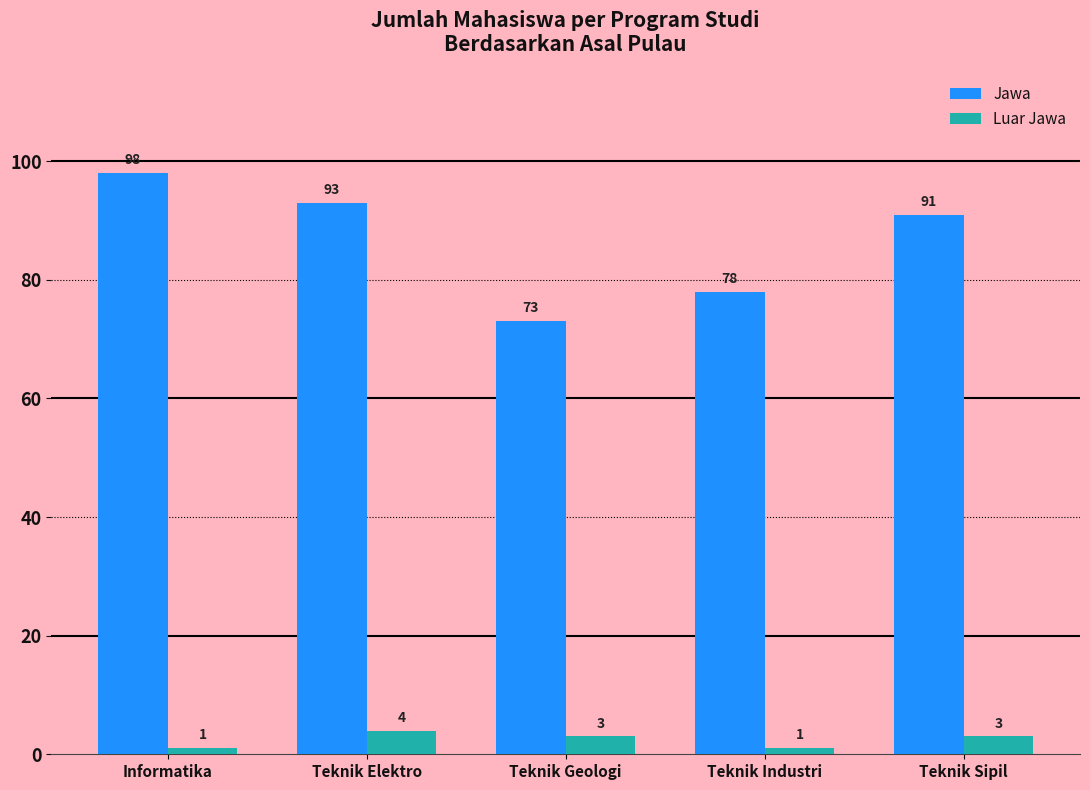

What is the label of the 1st bar from the right?

Teknik Sipil